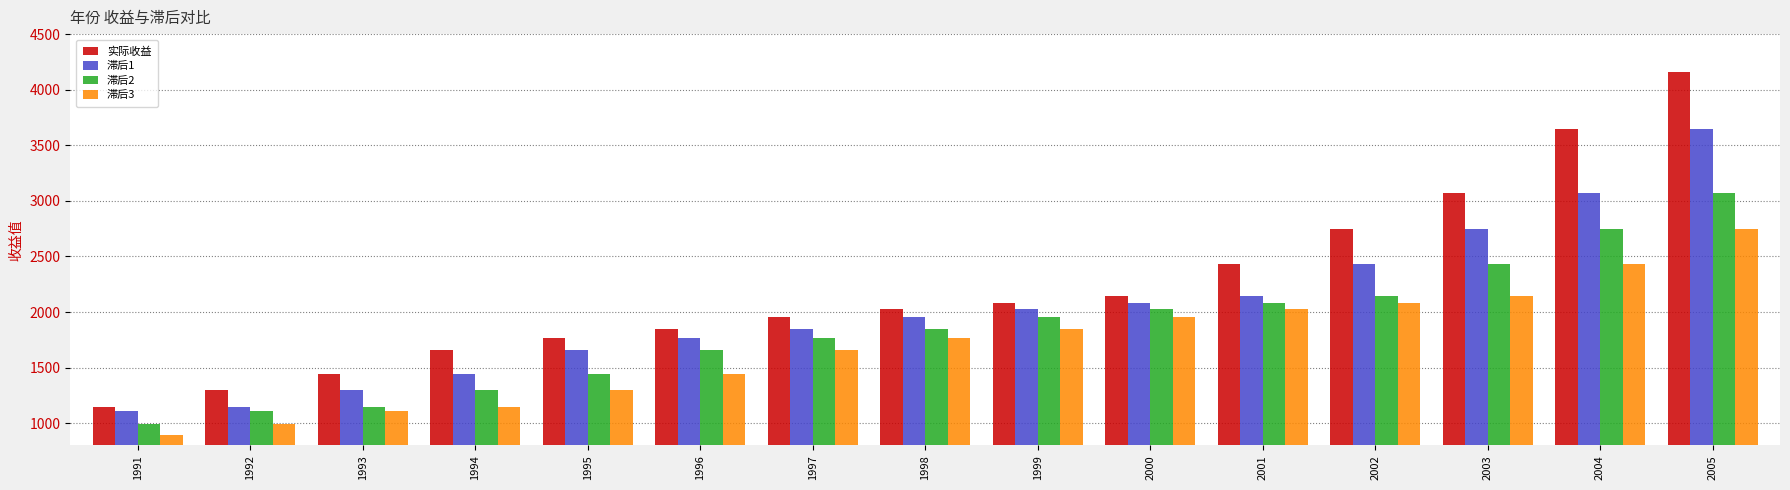

What is the total value across all series at 2000?

8202